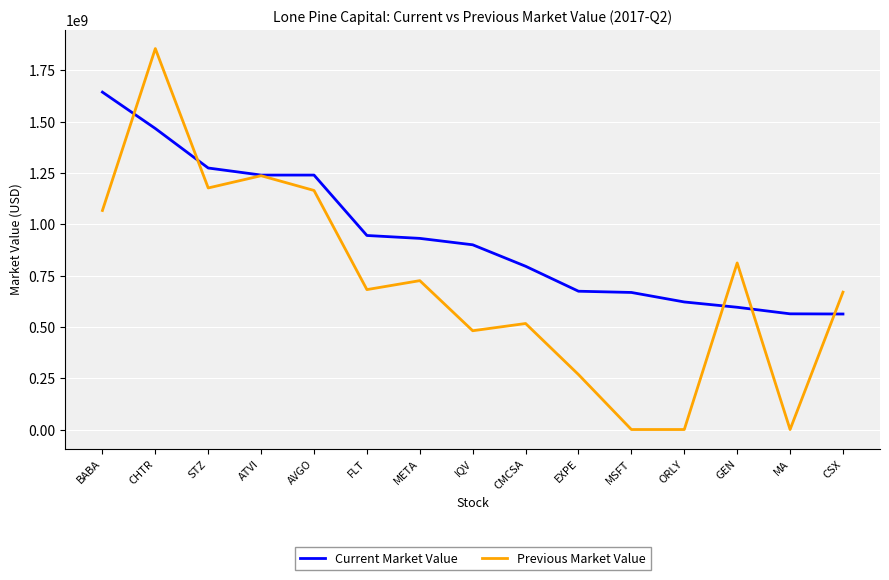

Is the value of Previous Market Value at META greater than the value of Current Market Value at CSX?

Yes